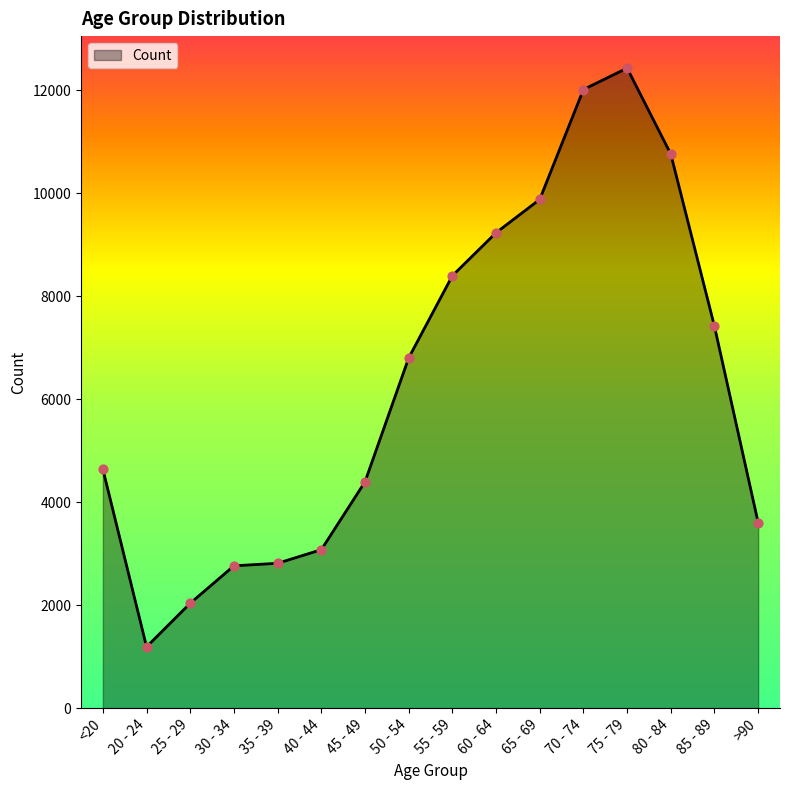

What is the change in value from 30 - 34 to >90?

+839